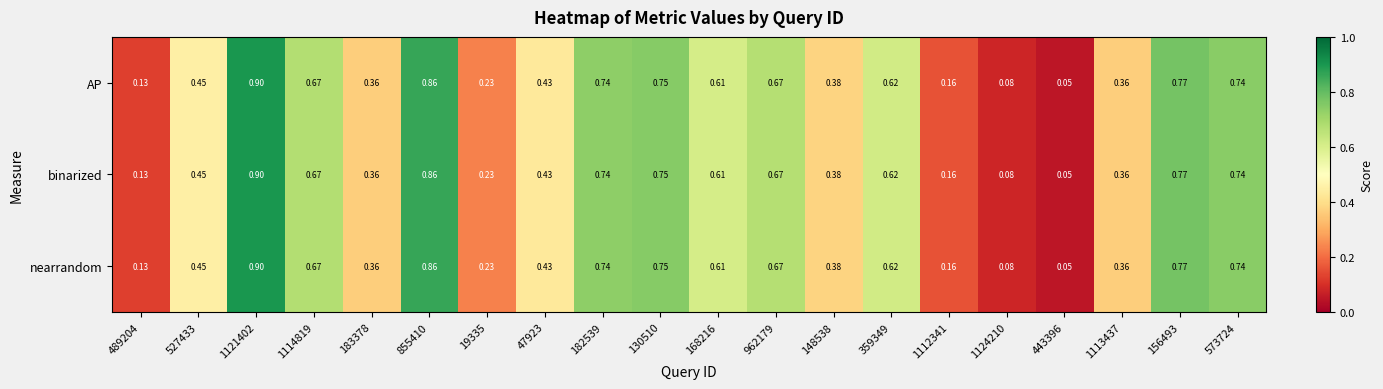

Is the value of nearrandom at 1113437 greater than the value of AP at 359349?

No